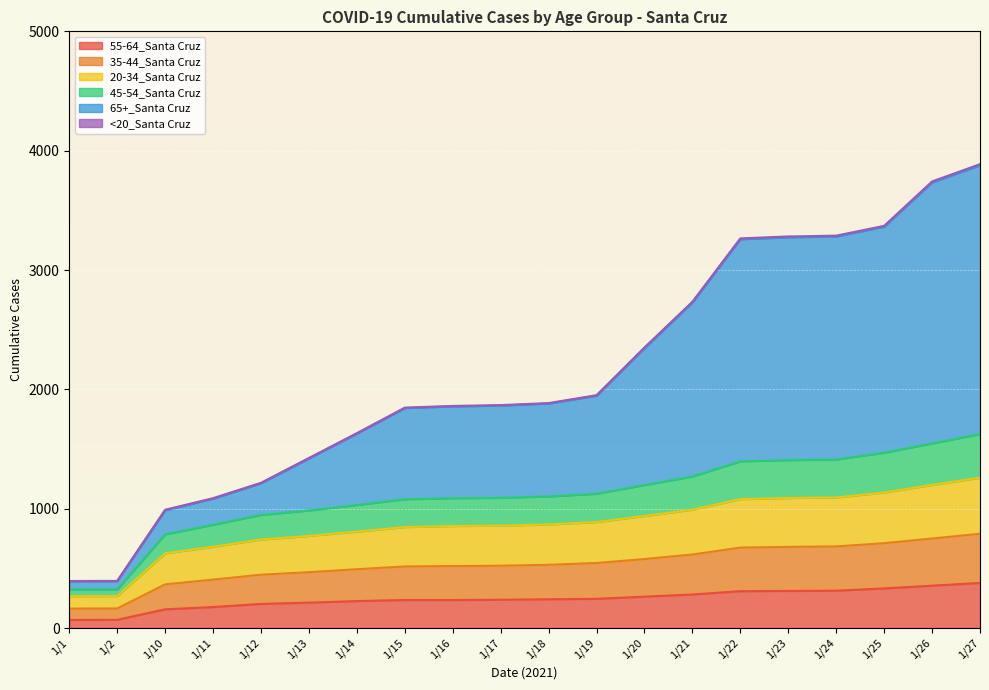

True or false: 55-64_Santa Cruz and 45-54_Santa Cruz intersect in this chart.

False